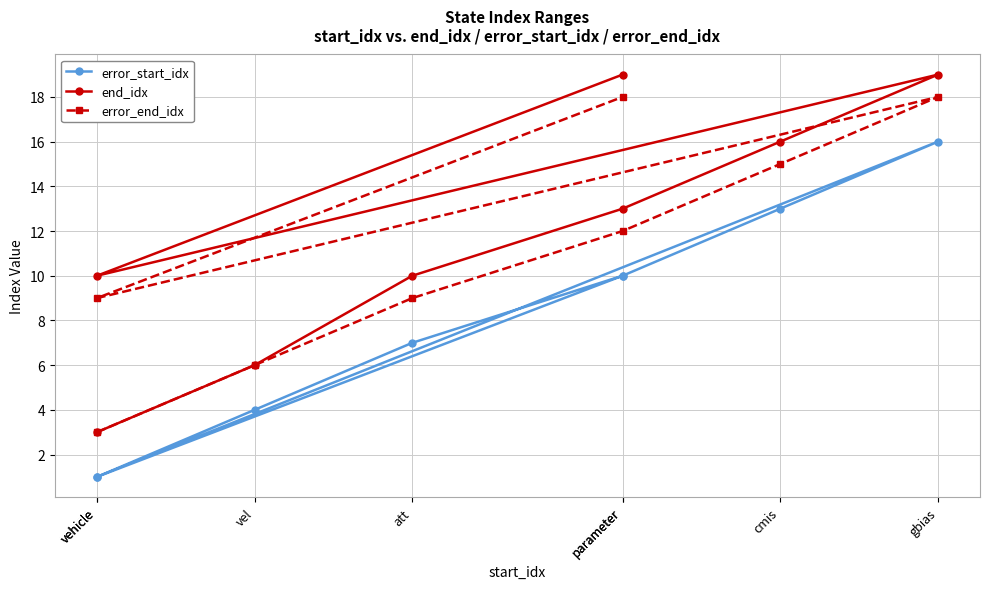

True or false: end_idx has more than 2 points higher than both neighbors.

False